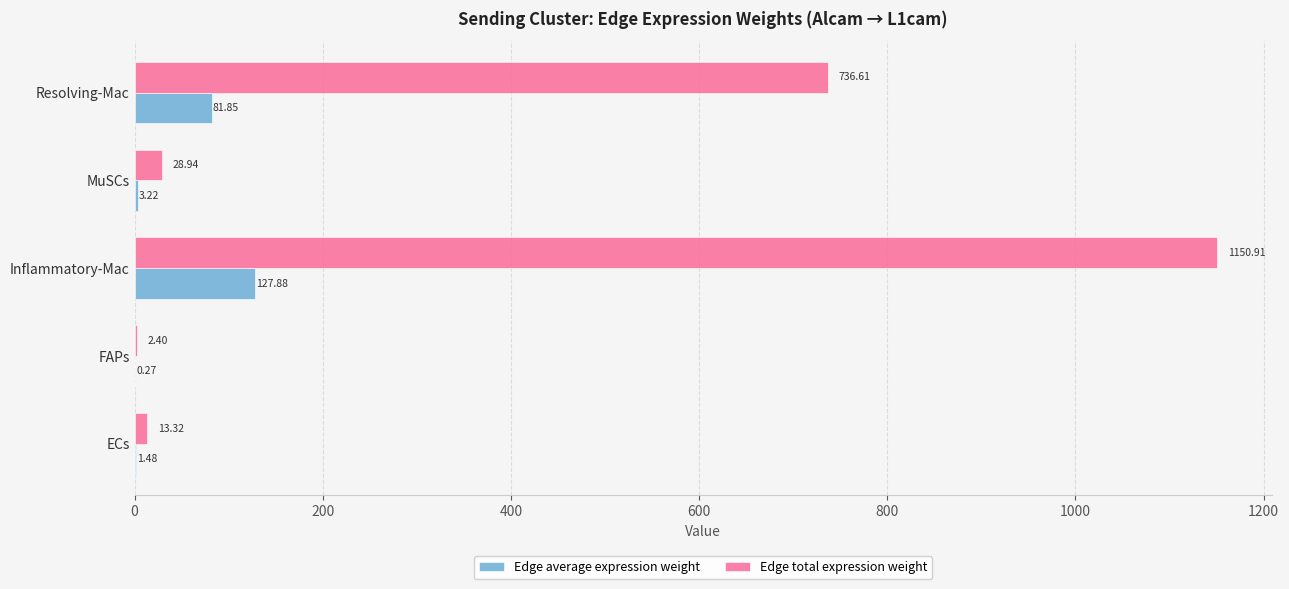

What is the sum of all Edge total expression weight values?

1932.2